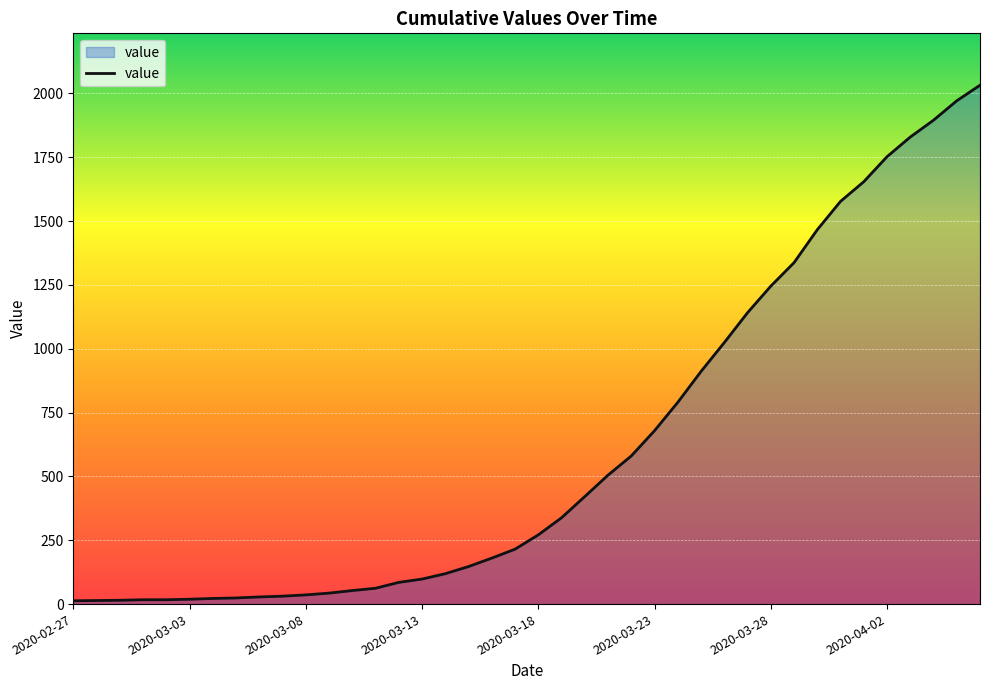

What is the difference between the maximum and minimum values?

2019